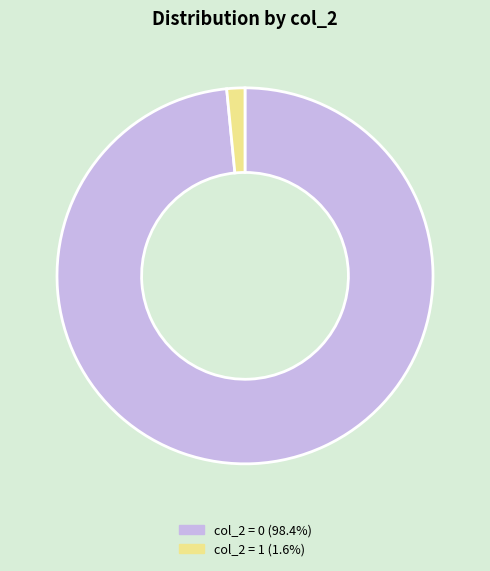

Is there any slice that represents more than half of the pie?

Yes